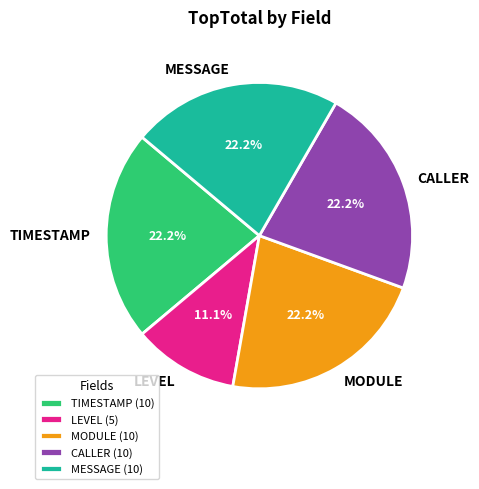

Count the number of slices in the pie.

5